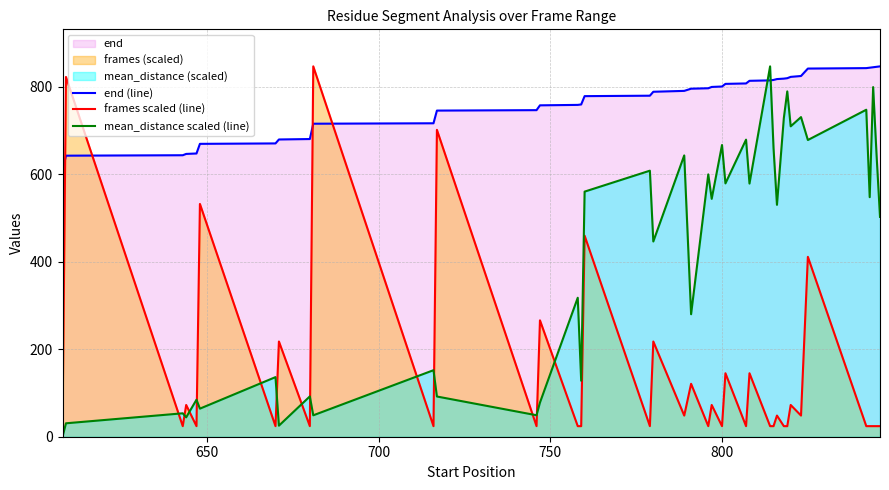

What is the difference between the maximum and minimum values in the mean_distance scaled (line) series?

846.0